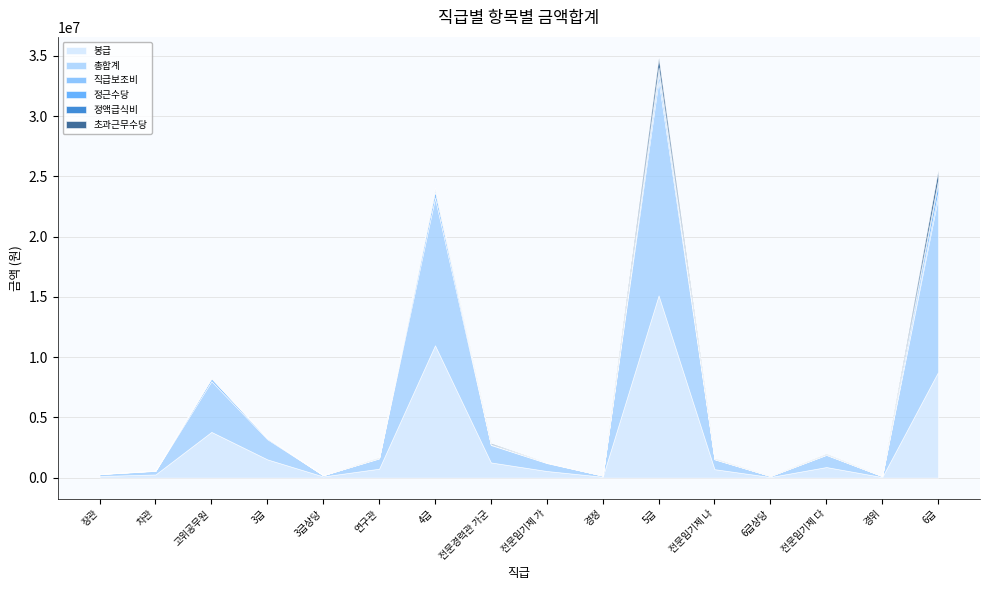

True or false: 정근수당 and 총합계 intersect in this chart.

False